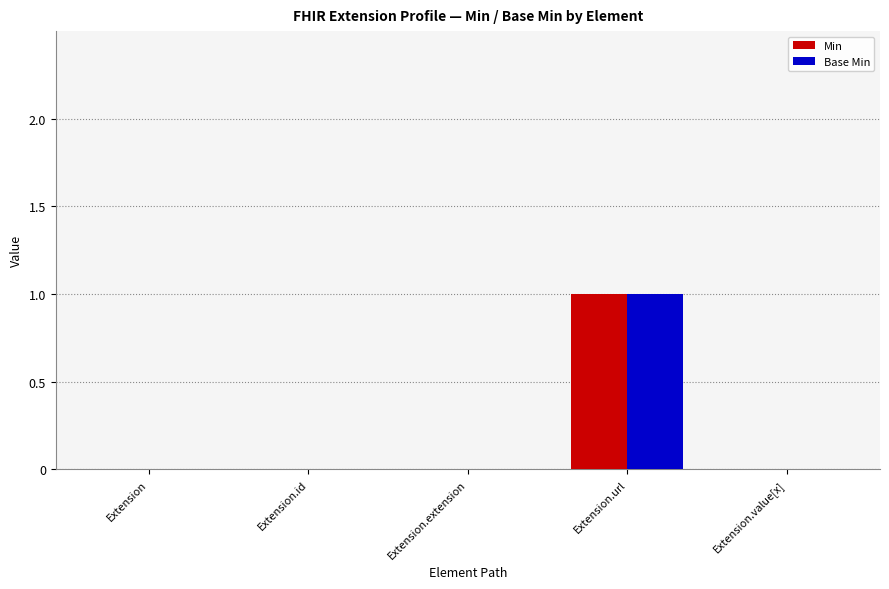

How many groups of bars are there?

5